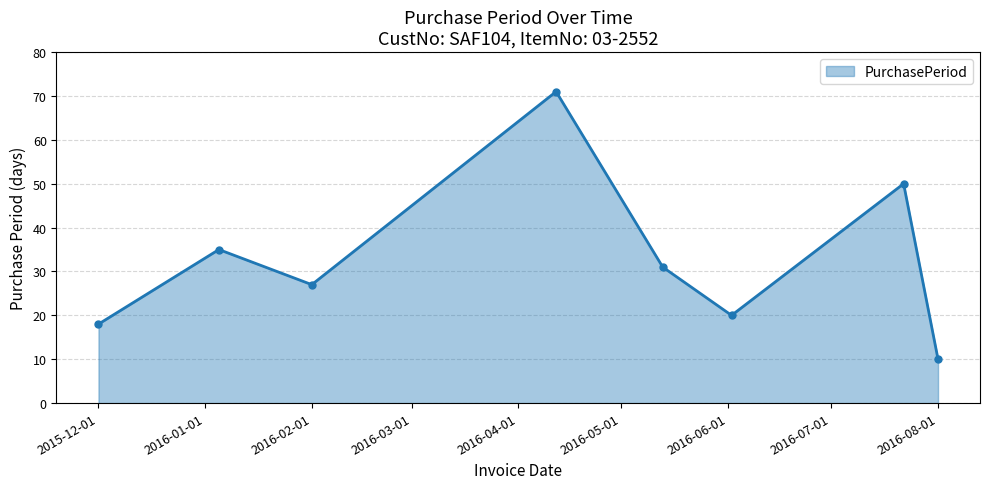

What is the value of the 3rd point from the left?

27